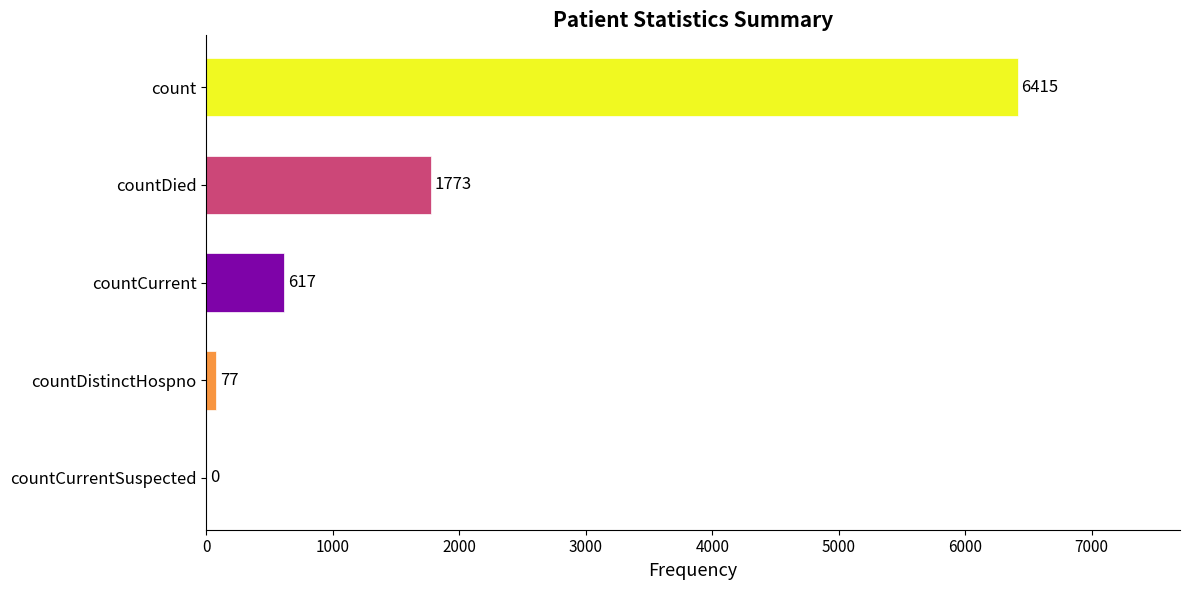

How many distinct data groups are displayed?

1